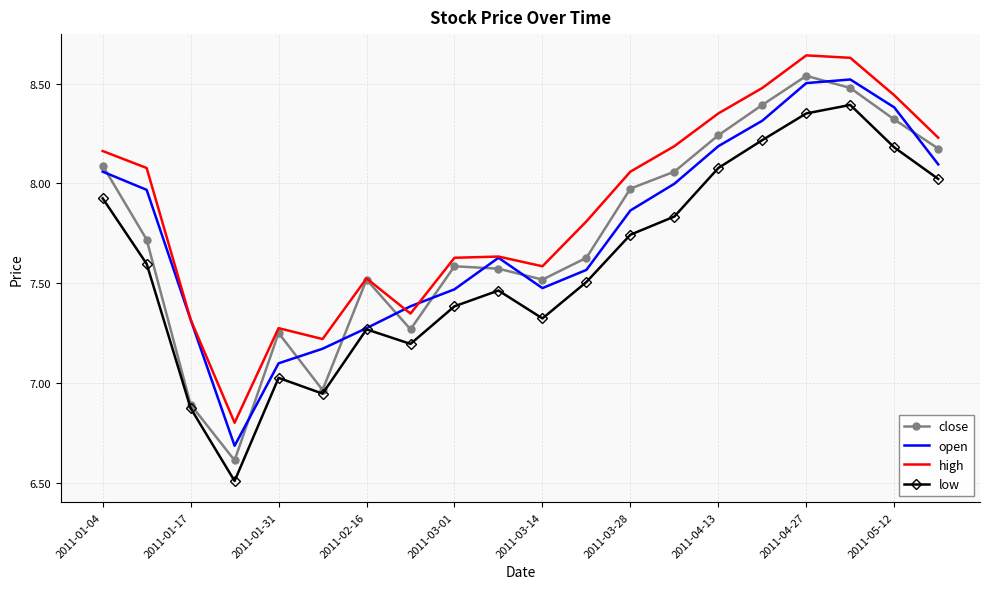

Which series has the largest total across all categories?

high